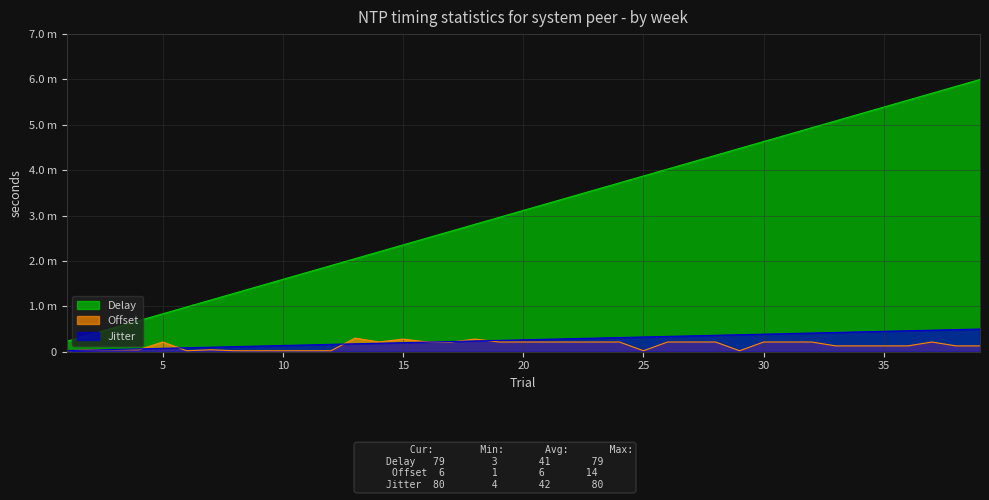

The value of Jitter at 27 is 0.5. True or false?

False